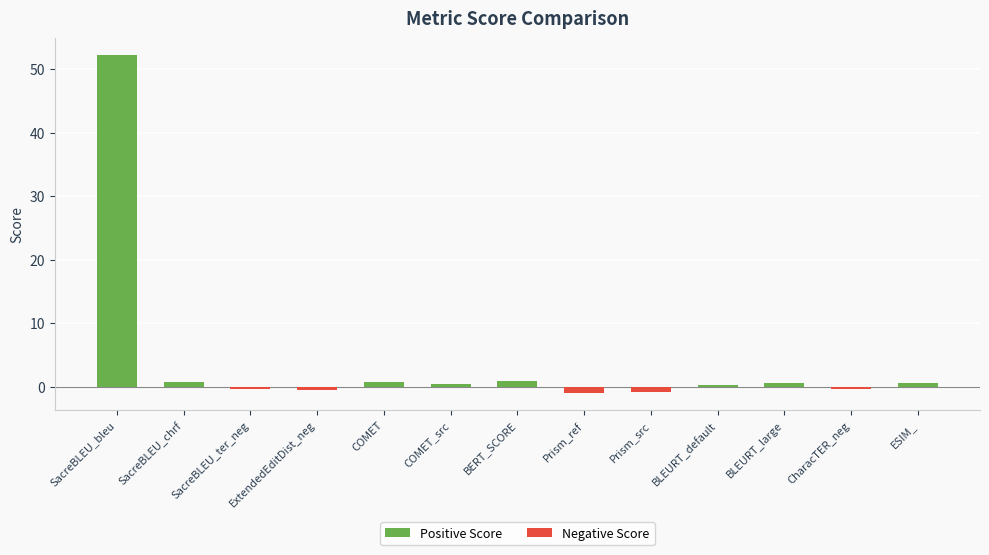

What is the label of the 13th bar from the right?

SacreBLEU_bleu